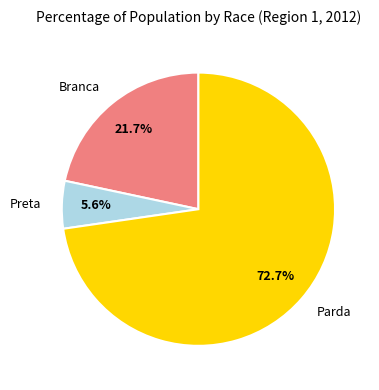

Rank the categories by value from highest to lowest.

Parda, Branca, Preta